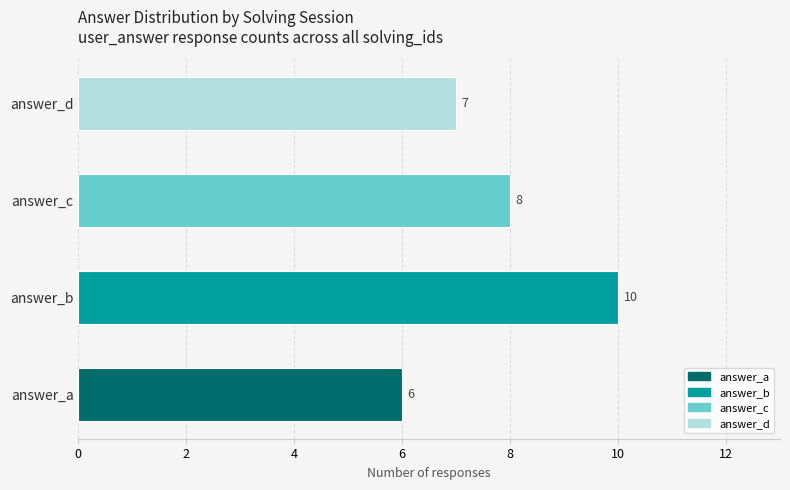

How many bars are there in total?

4